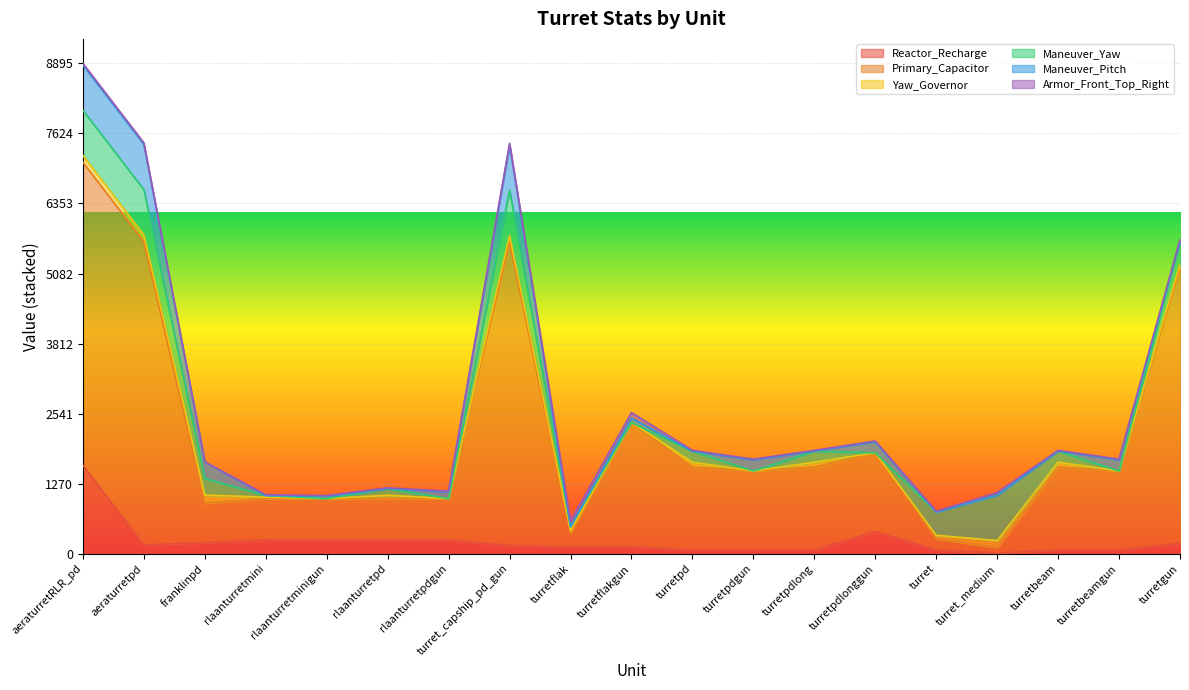

How many values in the Maneuver_Pitch series are below 40?

9